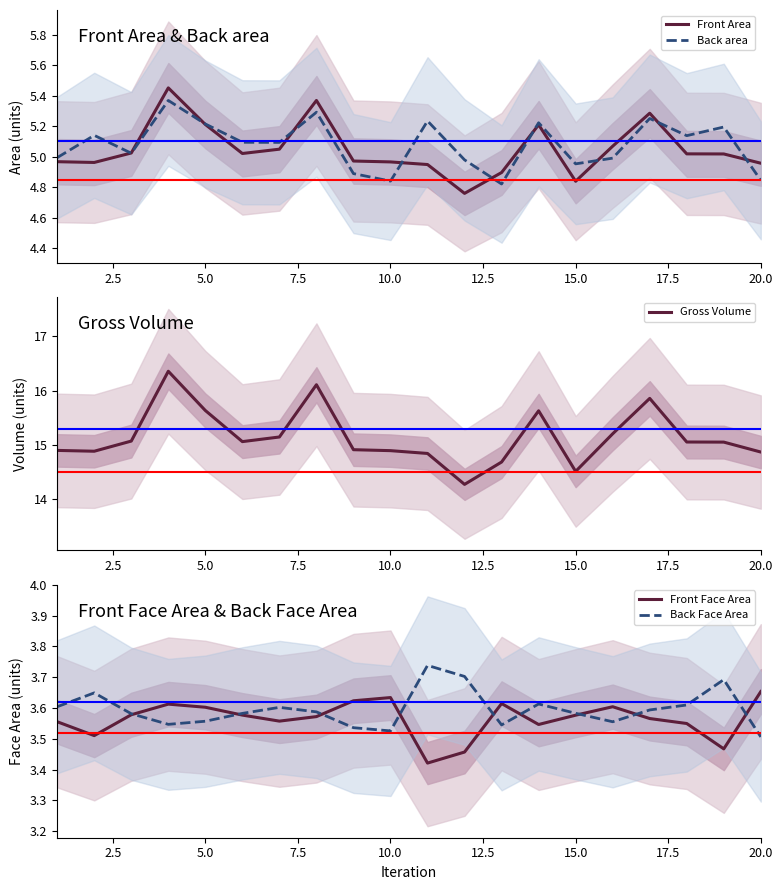

Is it true that Back Face Area equals 1.3 at 15.0?

False